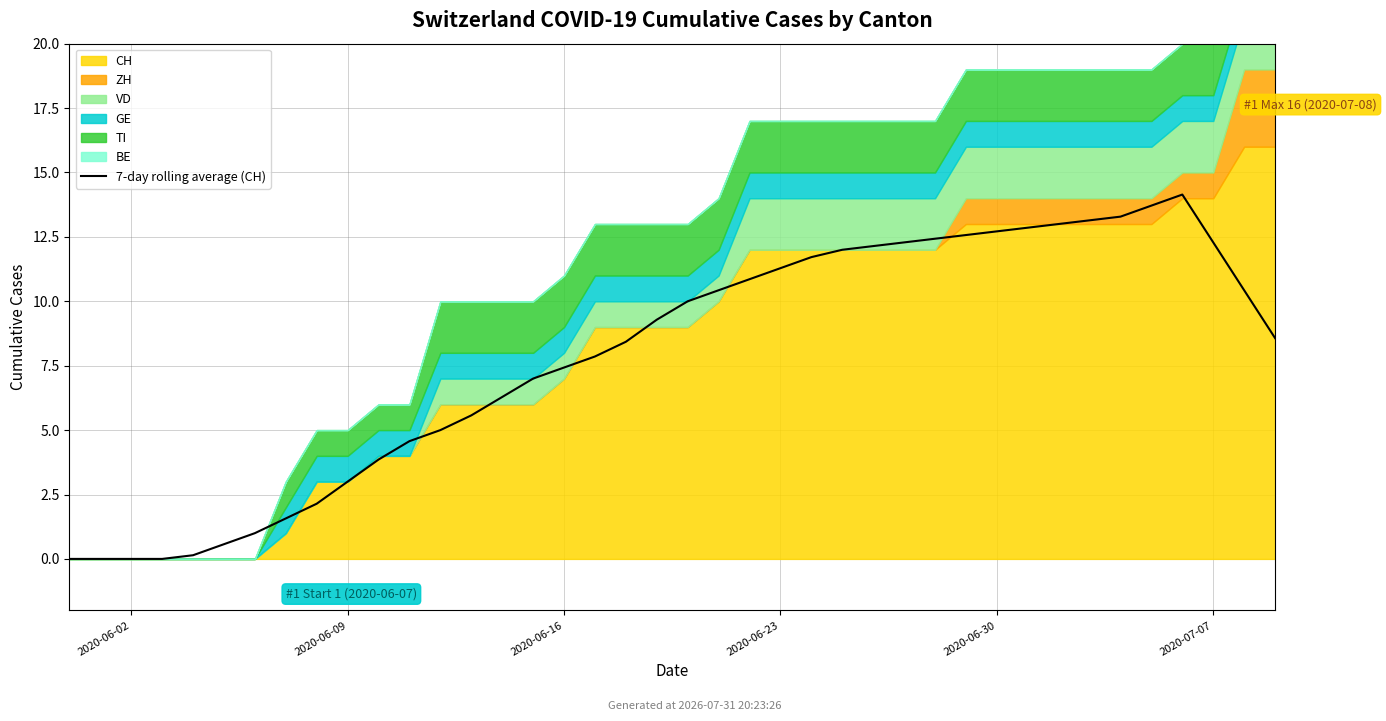

At which category does the chart reach its minimum across all series?

2020-06-02